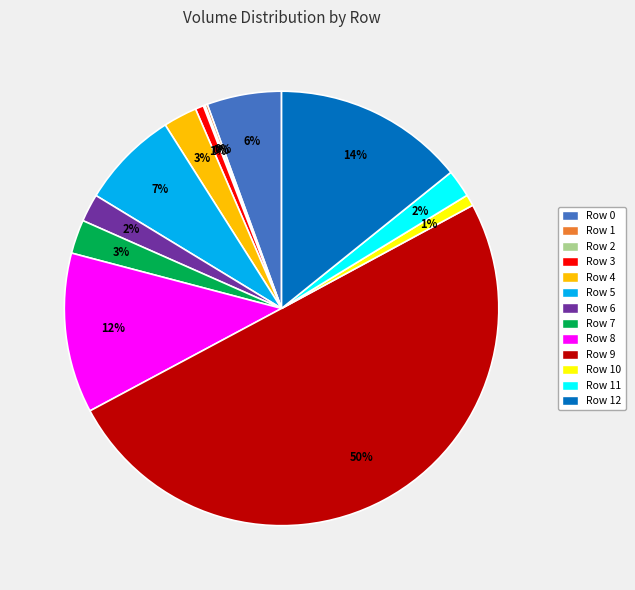

To the nearest percent, what is the difference between the largest and smallest slice percentages?

50%